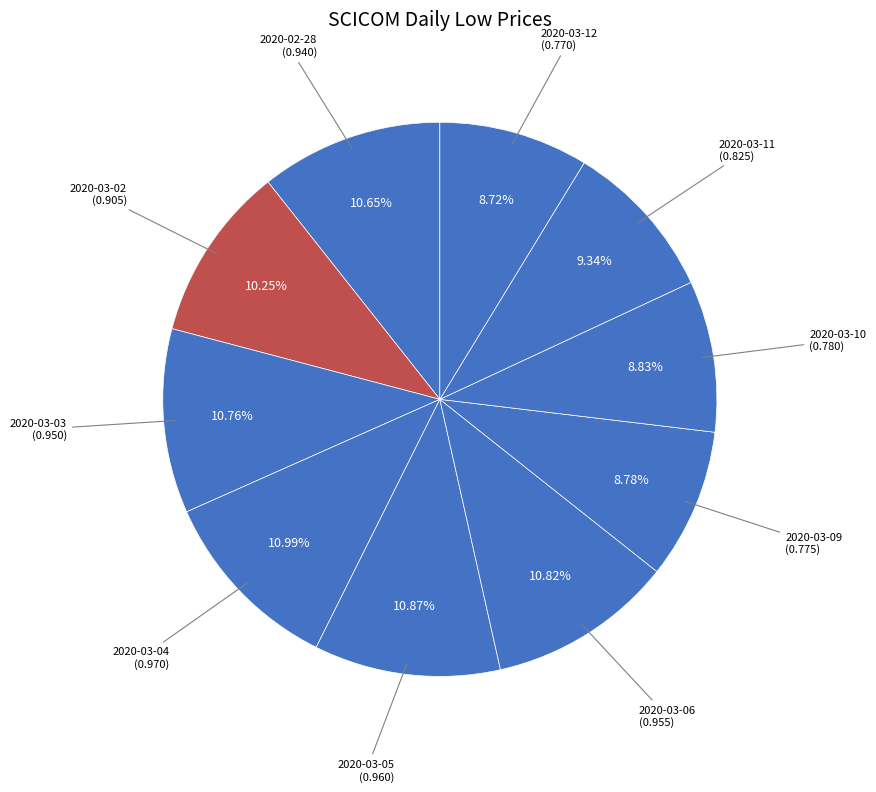

To the nearest percent, what is the difference between the largest and smallest slice percentages?

2%